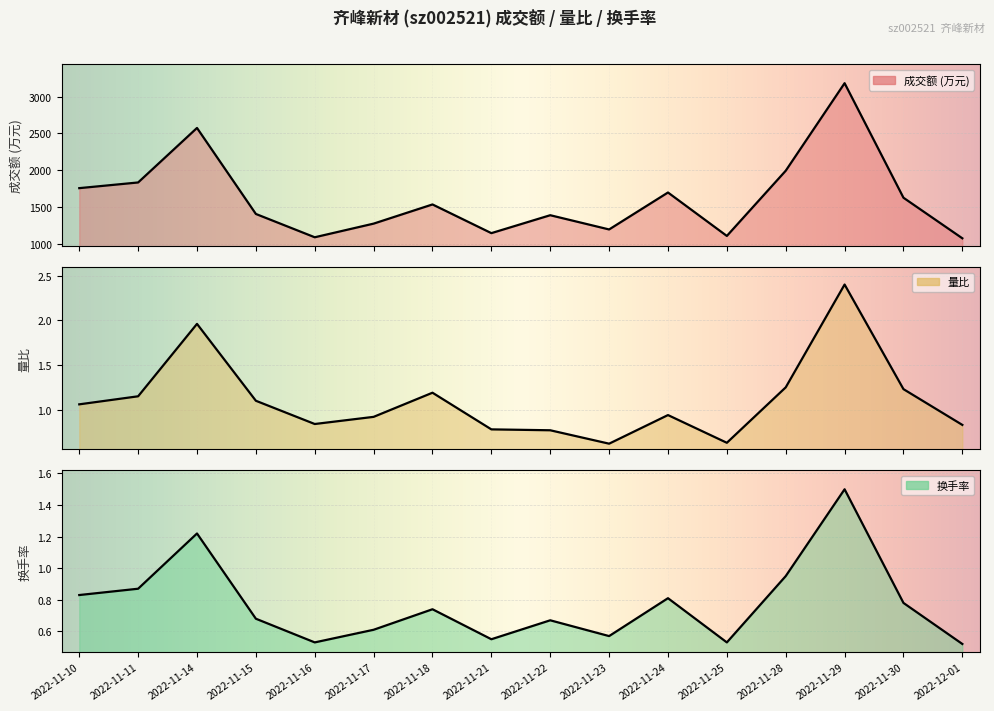

What is the approximate value of 换手率 at 2022-11-23?

0.6